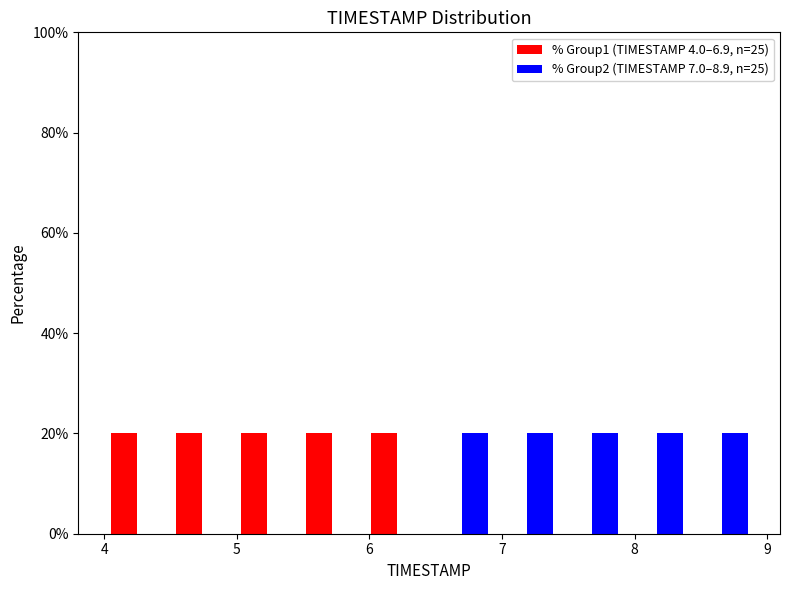

What is the height of the % Group2 (TIMESTAMP 7.0–8.9, n=25) bar covering 7.92 to 8.41 on the x-axis? Neither the bar edges nor the heights are printed on the chart, so give them approximately, as read against the axes.

20